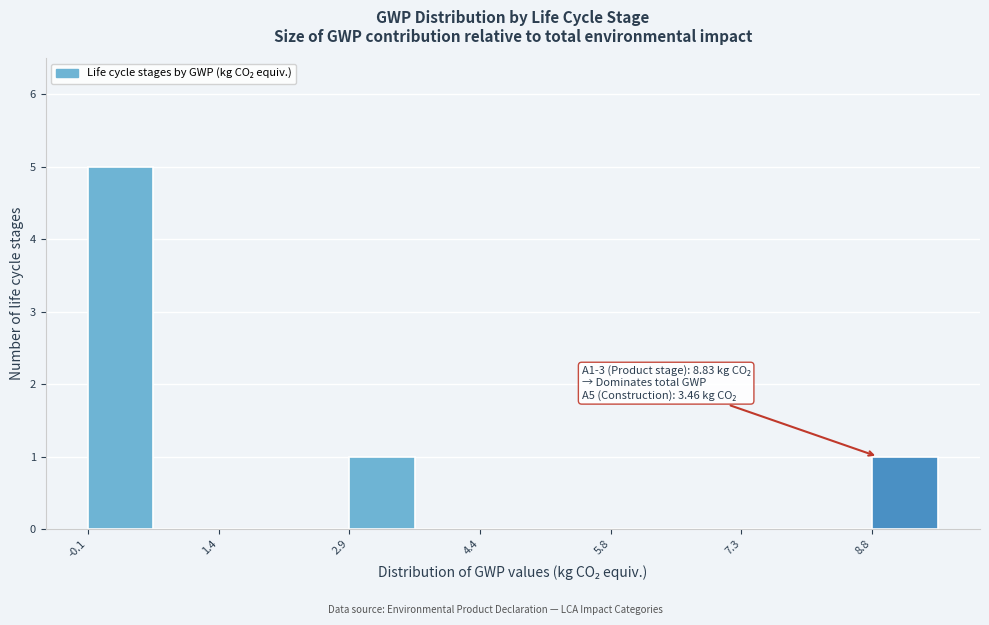

Read against the x-axis, roughly where is the centre of the tallest bar?

0.4